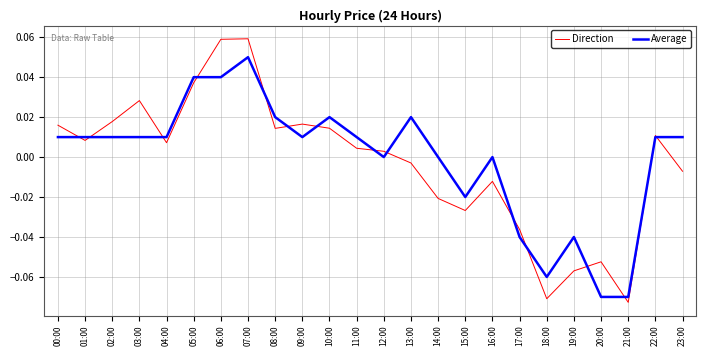

How many series are shown in this chart?

2